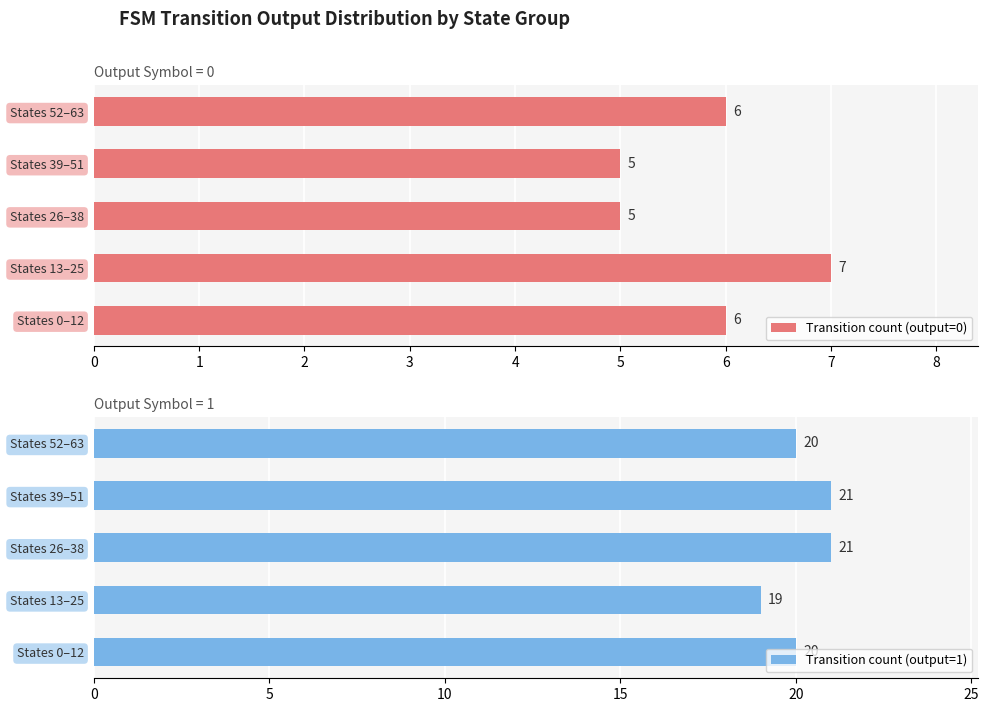

True or false: Transition count (output=0) has a value of 3 at States 52–63.

False